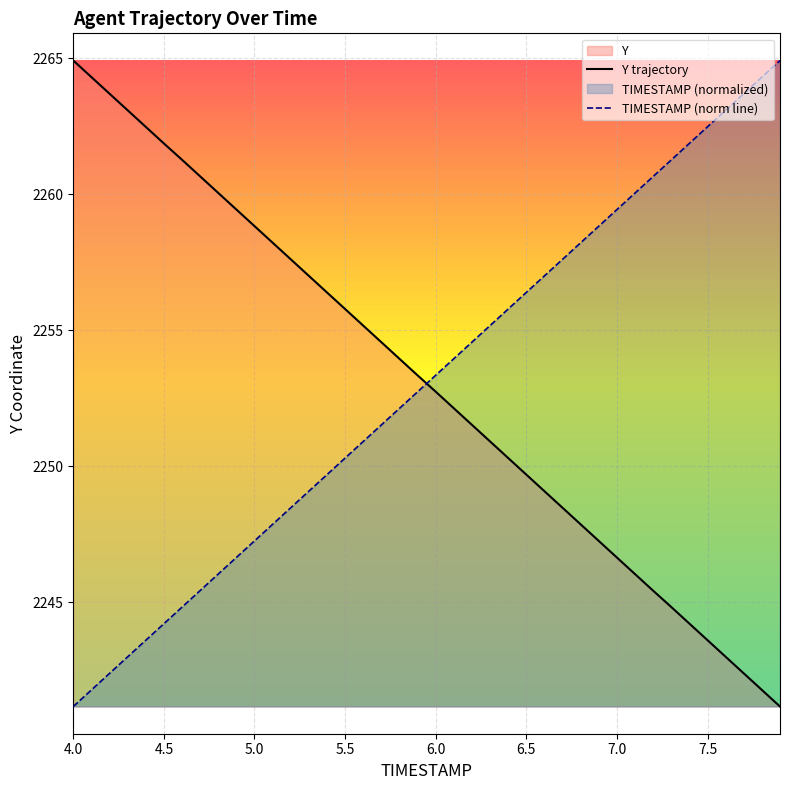

At how many categories does at least one series exceed 2257?

26